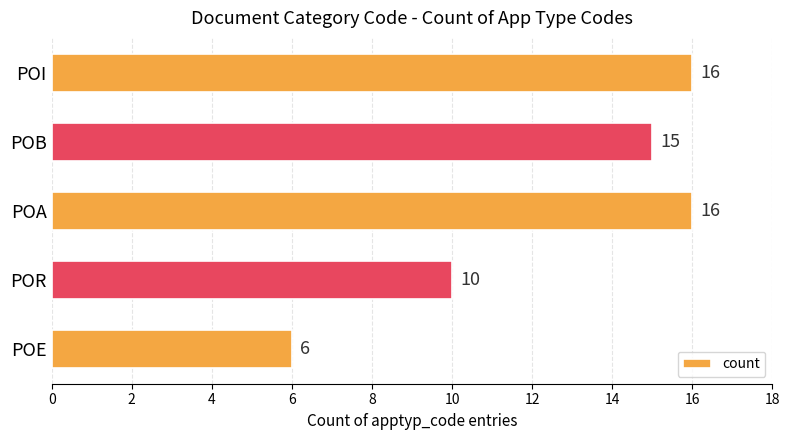

Is it true that the value at POB is 15?

True